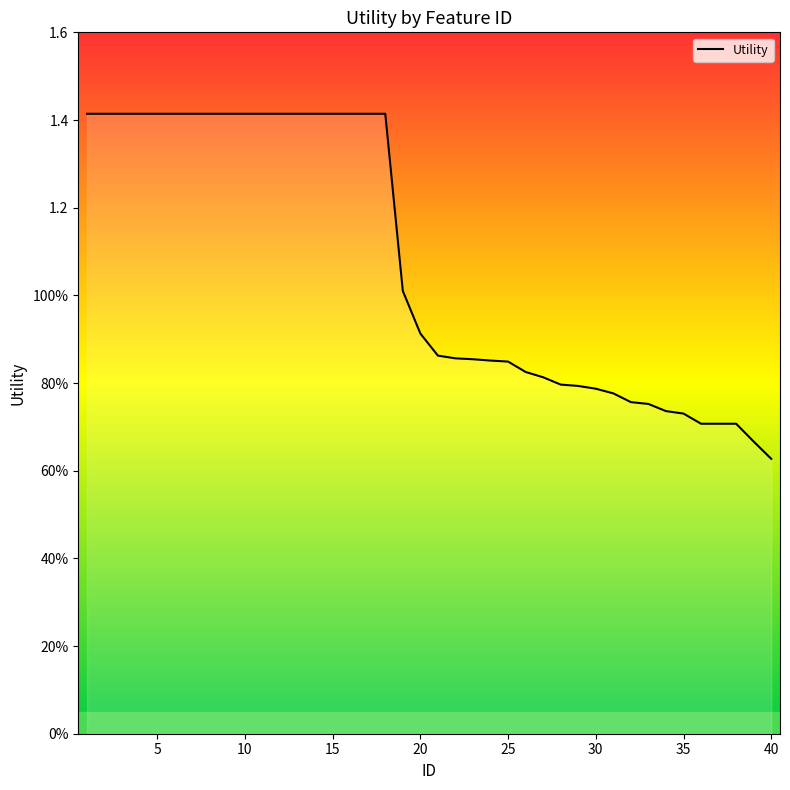

Is this an area chart (filled region under the line)?

Yes